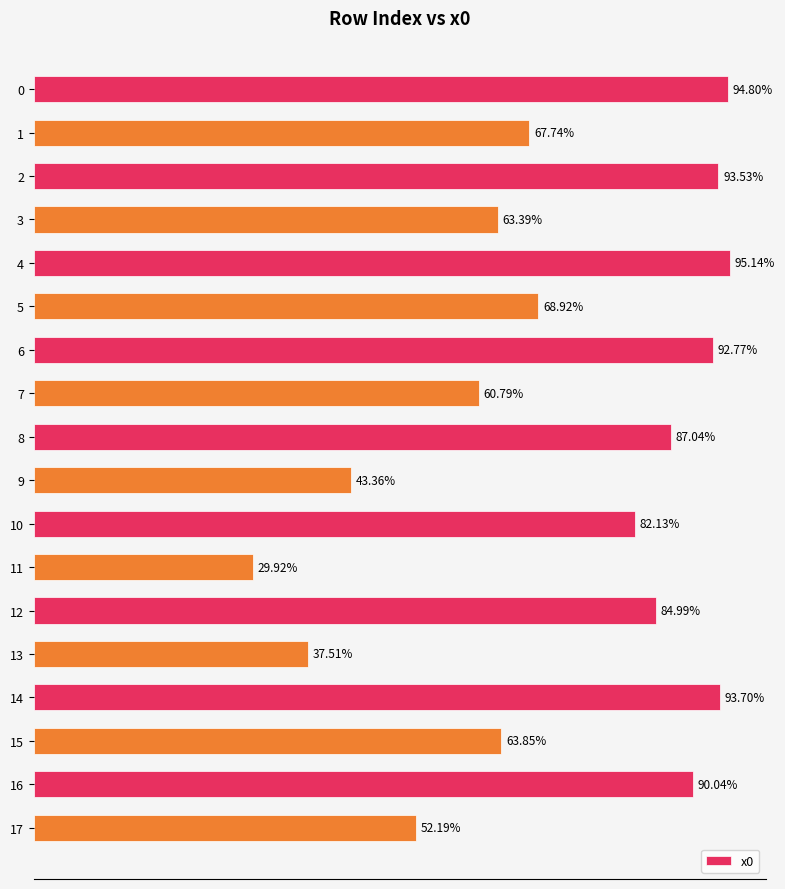

Does the chart contain any negative values?

No